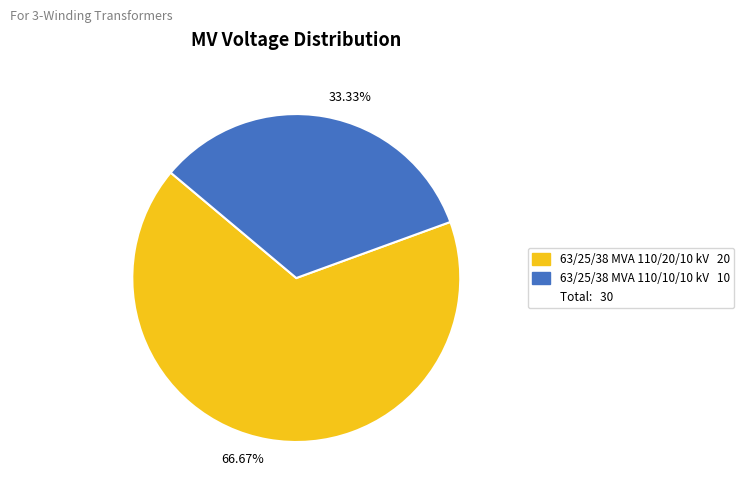

Does any single category account for the majority?

Yes